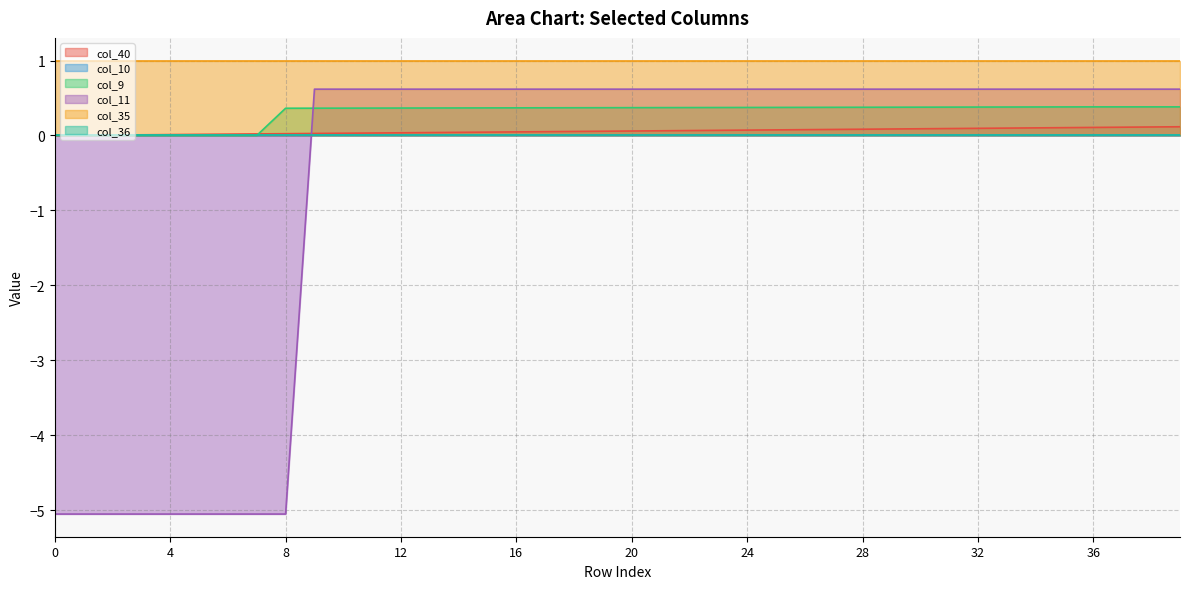

Which series has the largest range (max minus min)?

col_11